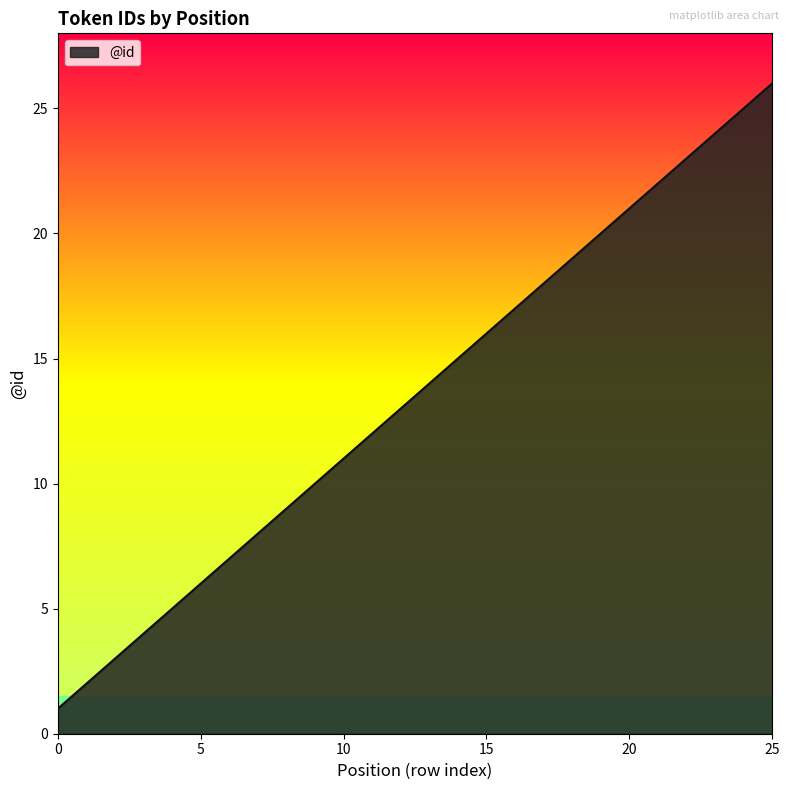

What is the difference between the maximum and minimum values?

25